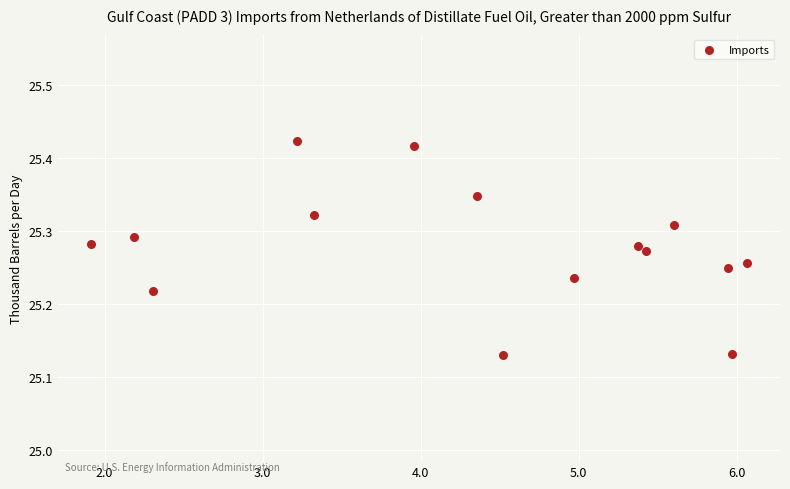

What is the range of Y values (max minus min)?

0.3